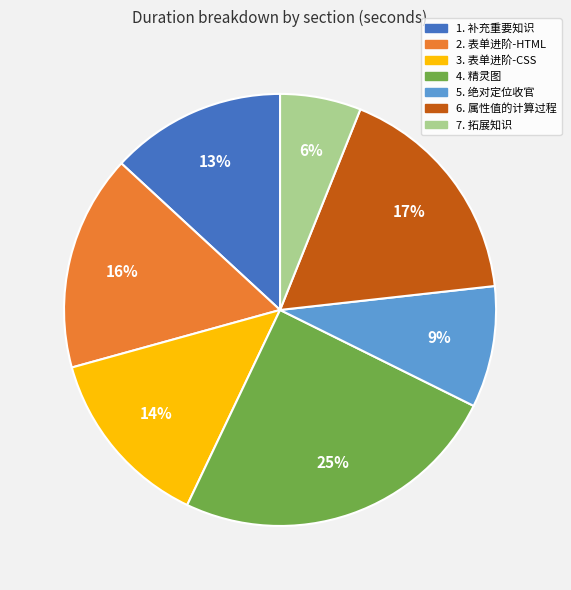

Is it true that 3. 表单进阶-CSS is 1% of the pie?

False